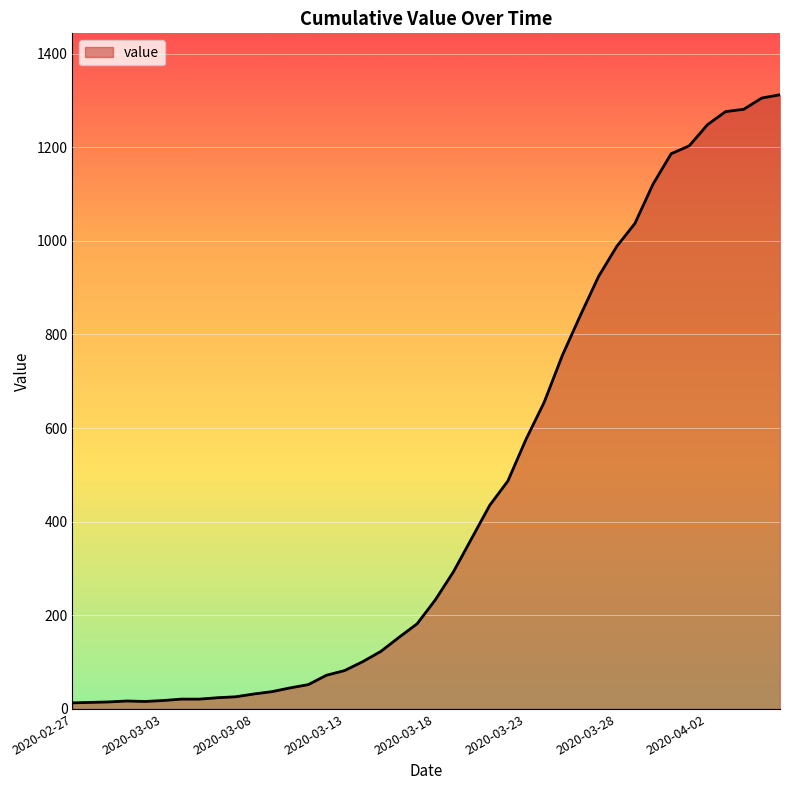

What is the difference between the maximum and minimum values?

1299